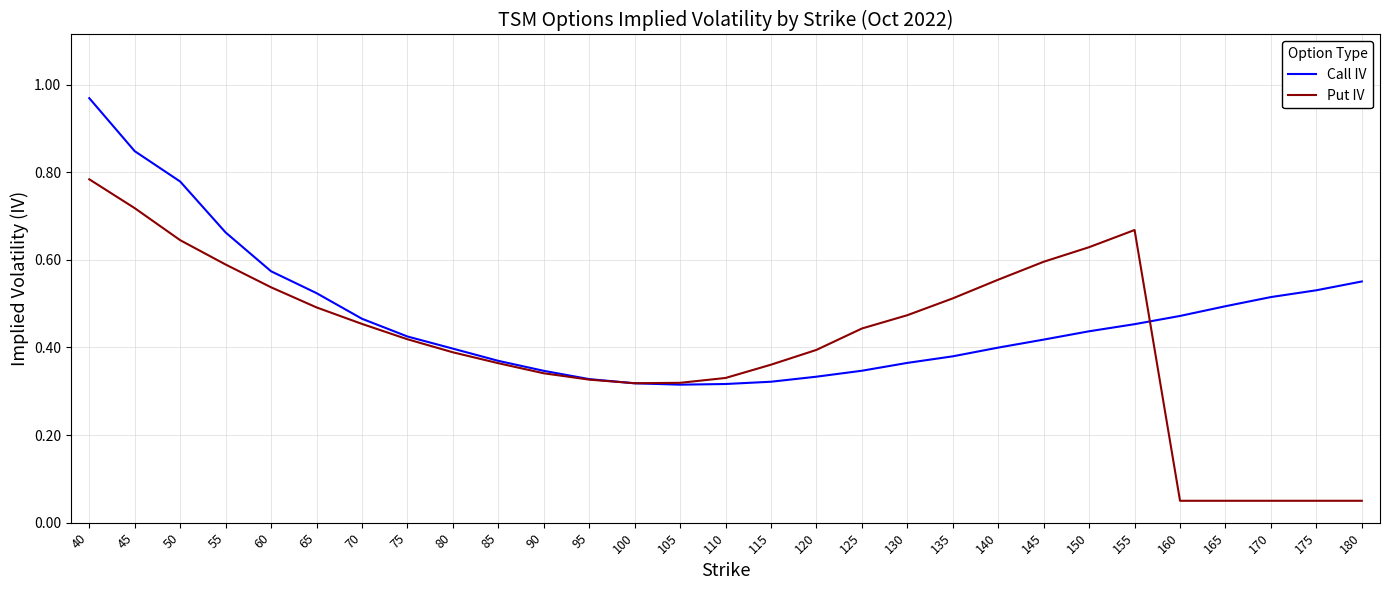

At how many categories does at least one series exceed 0?

29